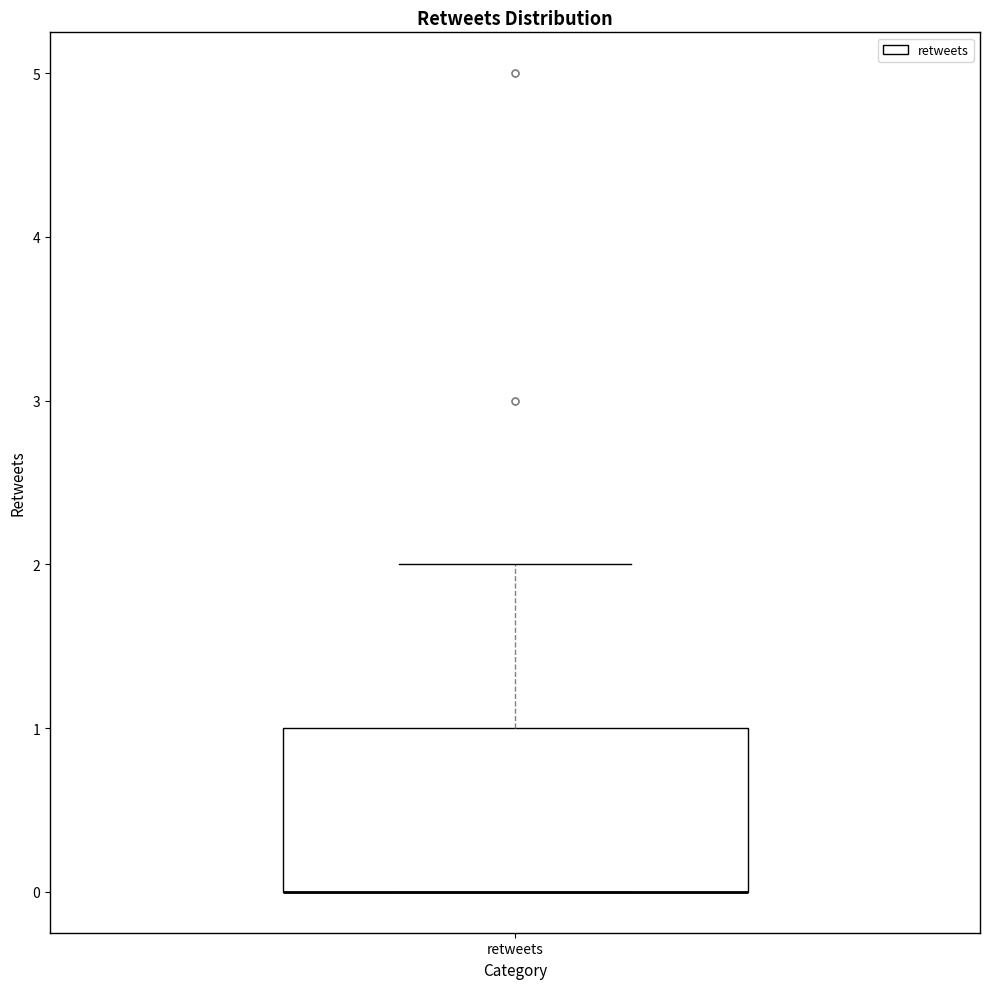

Where is the upper edge of the box for retweets on the y-axis? The values are not printed on the chart, so give them approximately, as read against the axis.

1